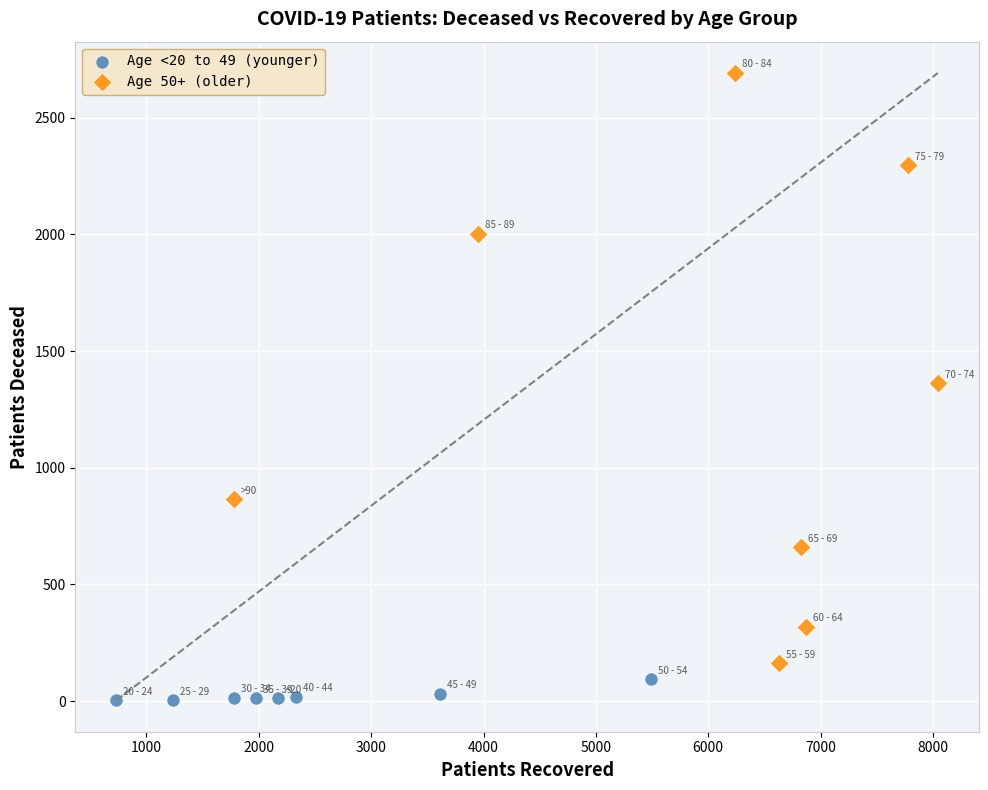

Which series has the widest spread of Y values?

Age 50+ (older)